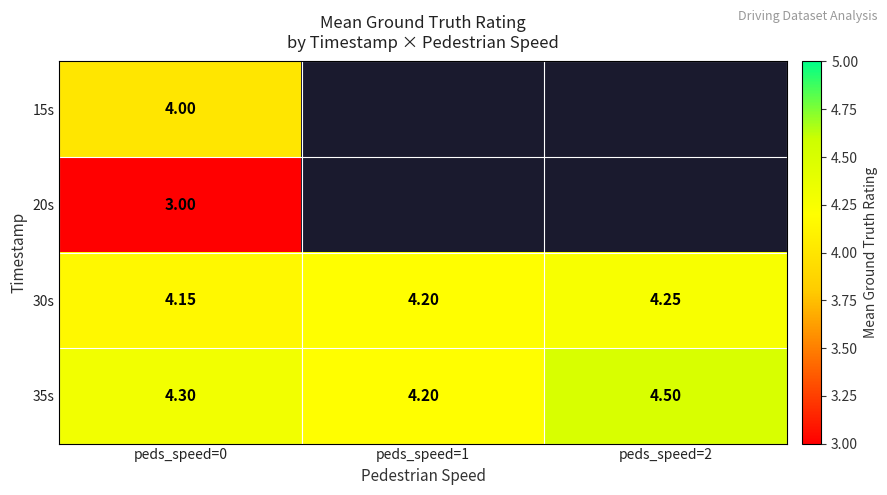

Is it true that 35s equals 7.0 at peds_speed=0?

False